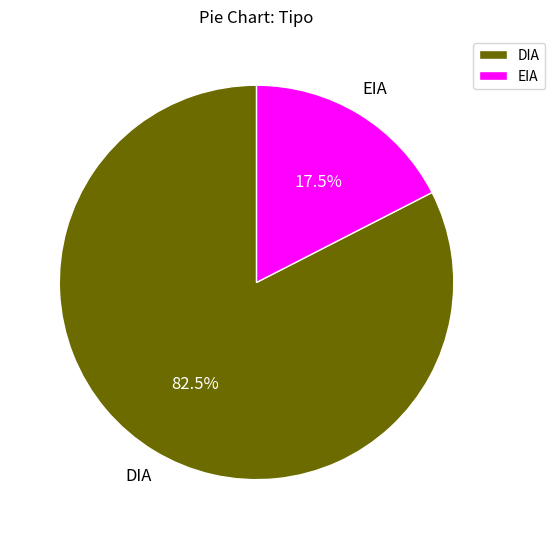

To the nearest percent, what is the difference between the DIA and EIA slice percentages?

65%